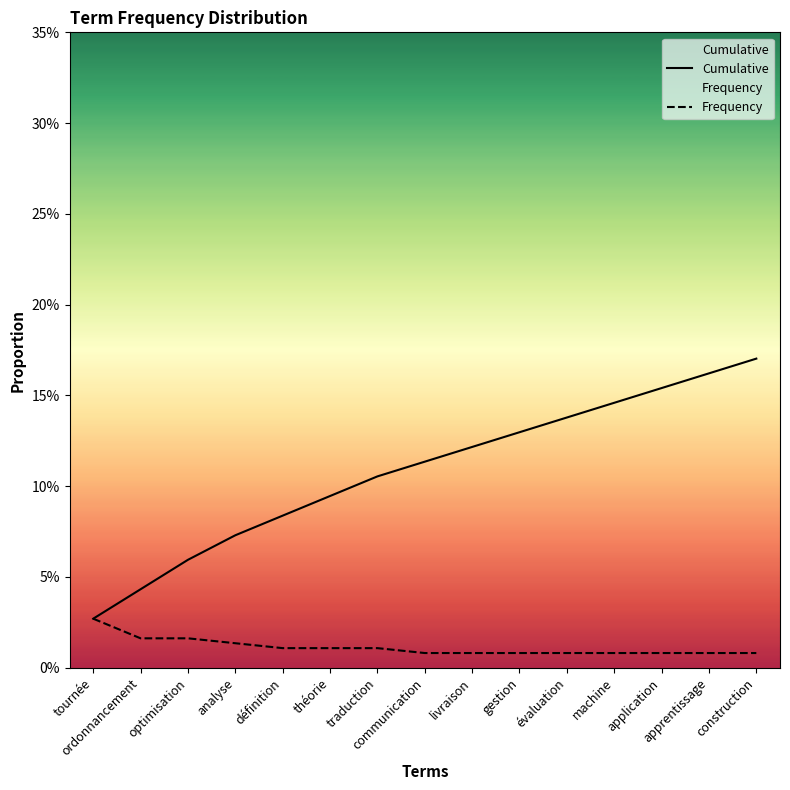

What is the label of the 9th point from the left?

livraison